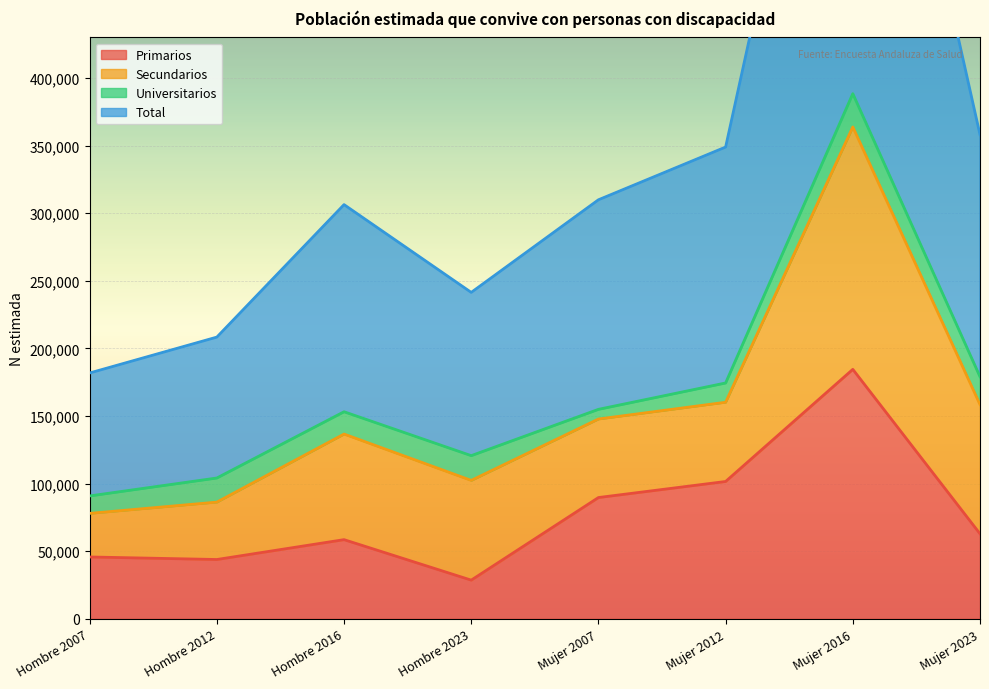

What is the value of the Total point at the 1st from the left?

181838